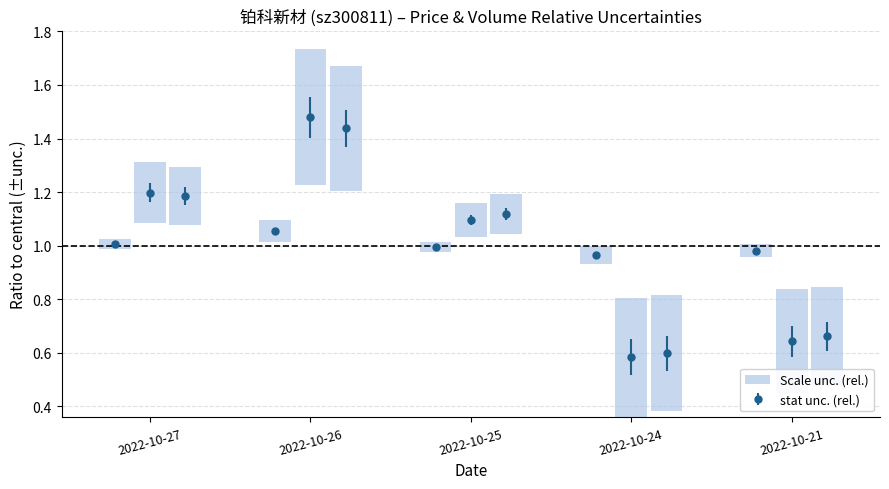

List the series in order of their peak value, highest first.

t_volume, t_change, price